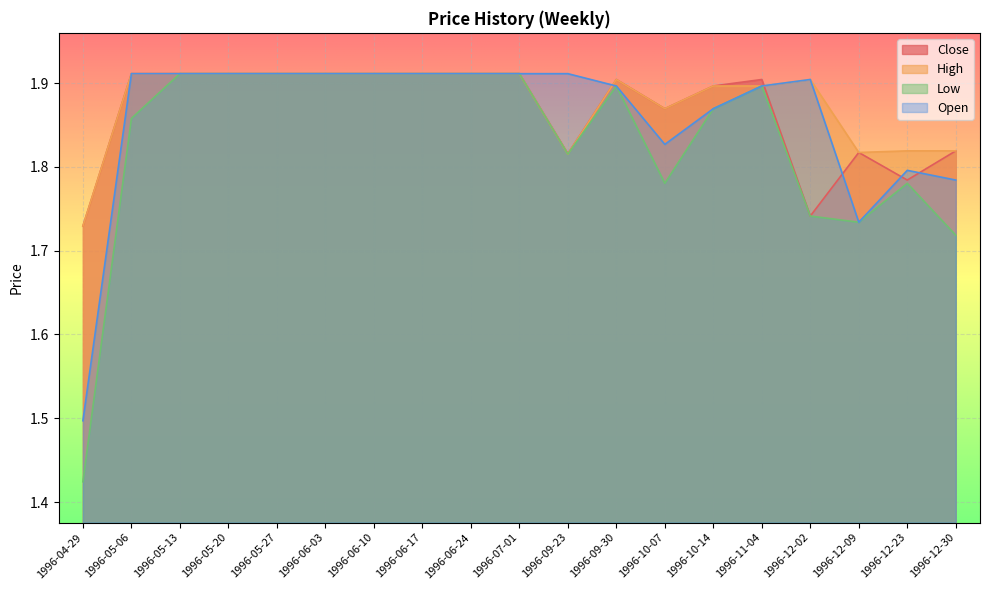

What are all the series names shown in the legend?

Close, High, Low, Open